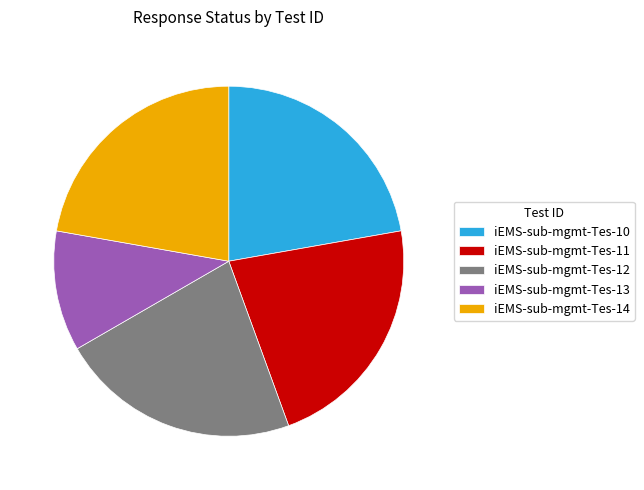

Which slice is the smallest?

iEMS-sub-mgmt-Tes-13